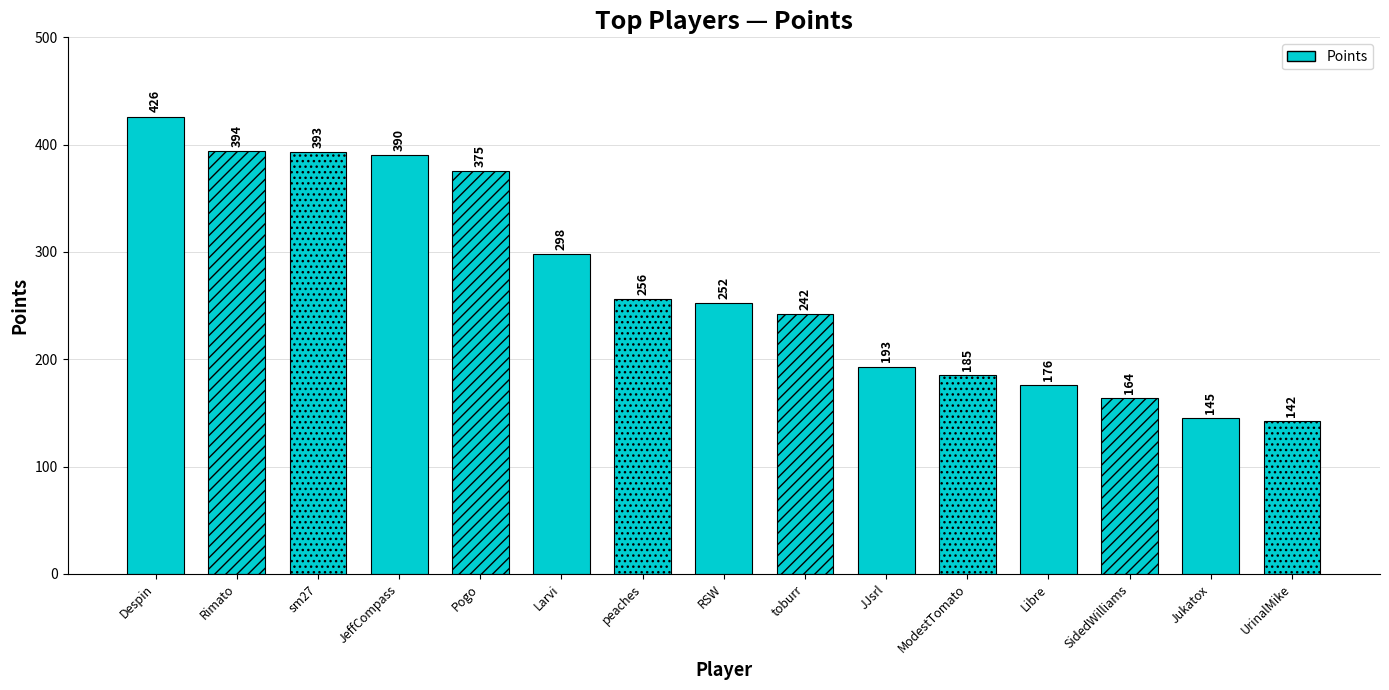

Does the chart contain stacked bars?

No